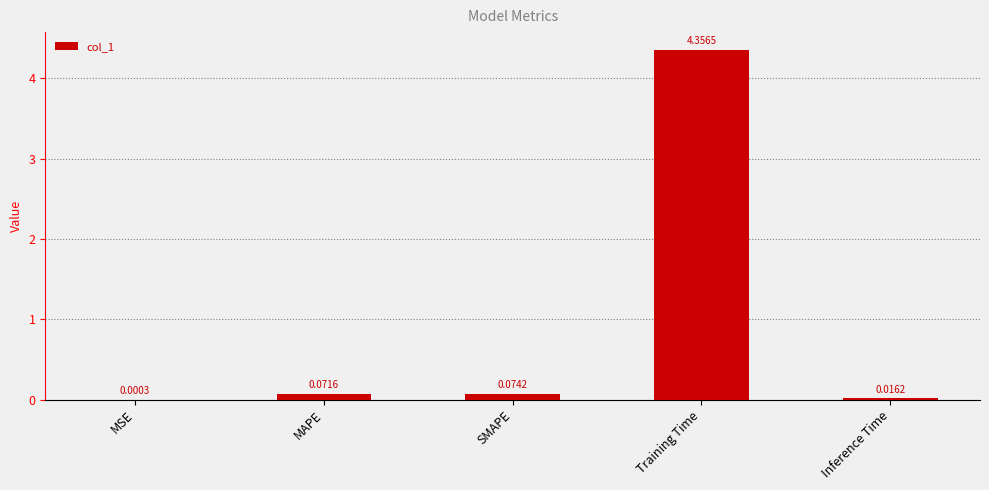

What is the average value?

0.9